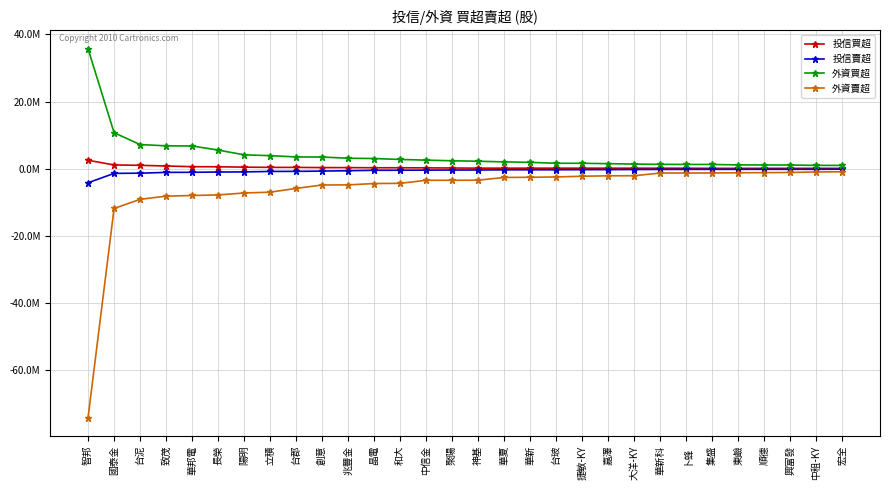

What are all the series names shown in the legend?

投信買超, 投信賣超, 外資買超, 外資賣超